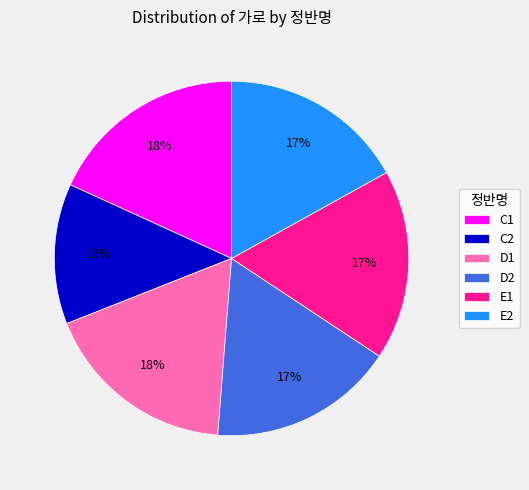

Between C2 and E1, which is larger?

E1